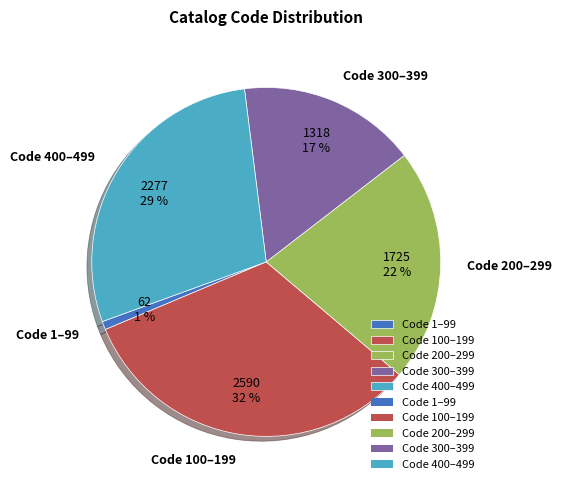

The Code 100–199 slice represents 21% of the pie. True or false?

False